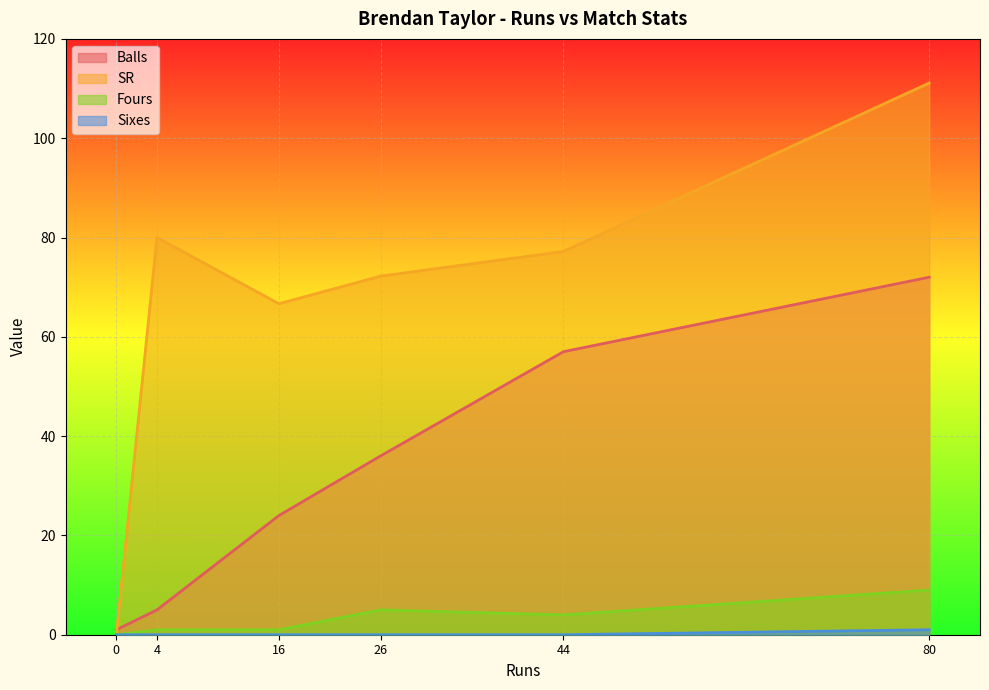

The value of Fours at 26 is 5.0. True or false?

True